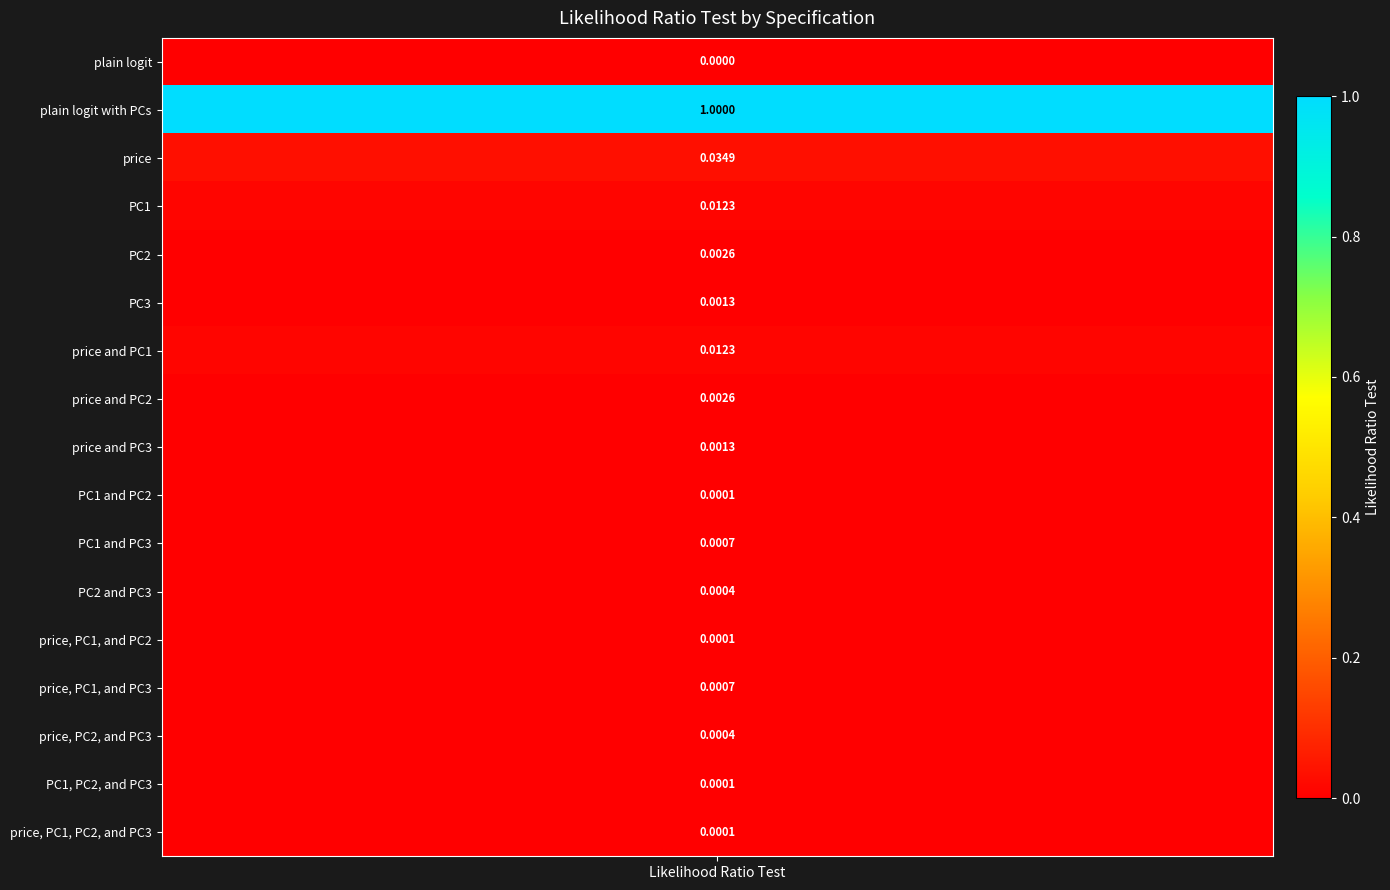

The plain logit series shows 0.0 at PC3. True or false?

True